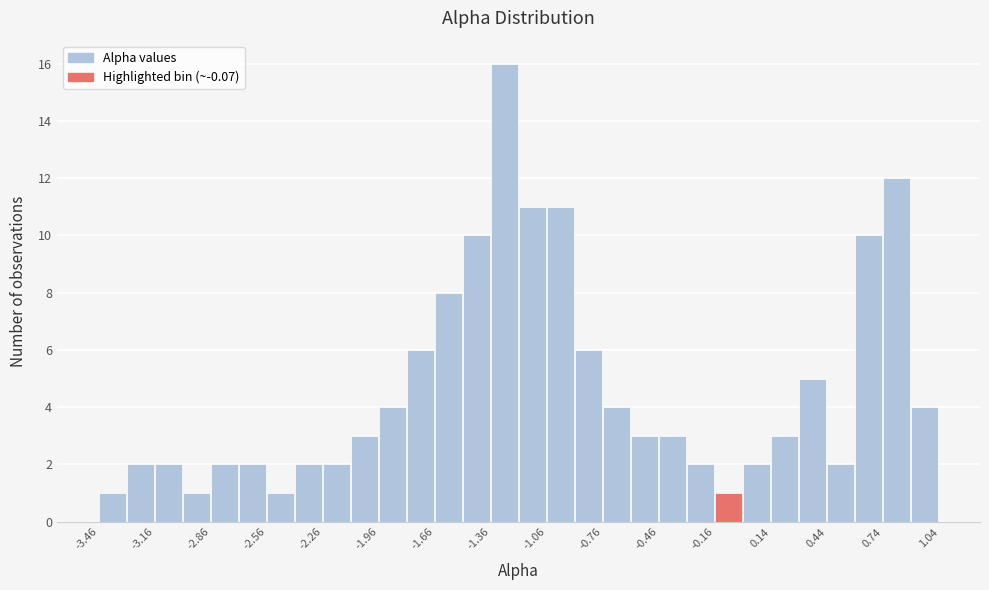

Read against the x-axis, roughly where is the centre of the tallest bar?

-1.30